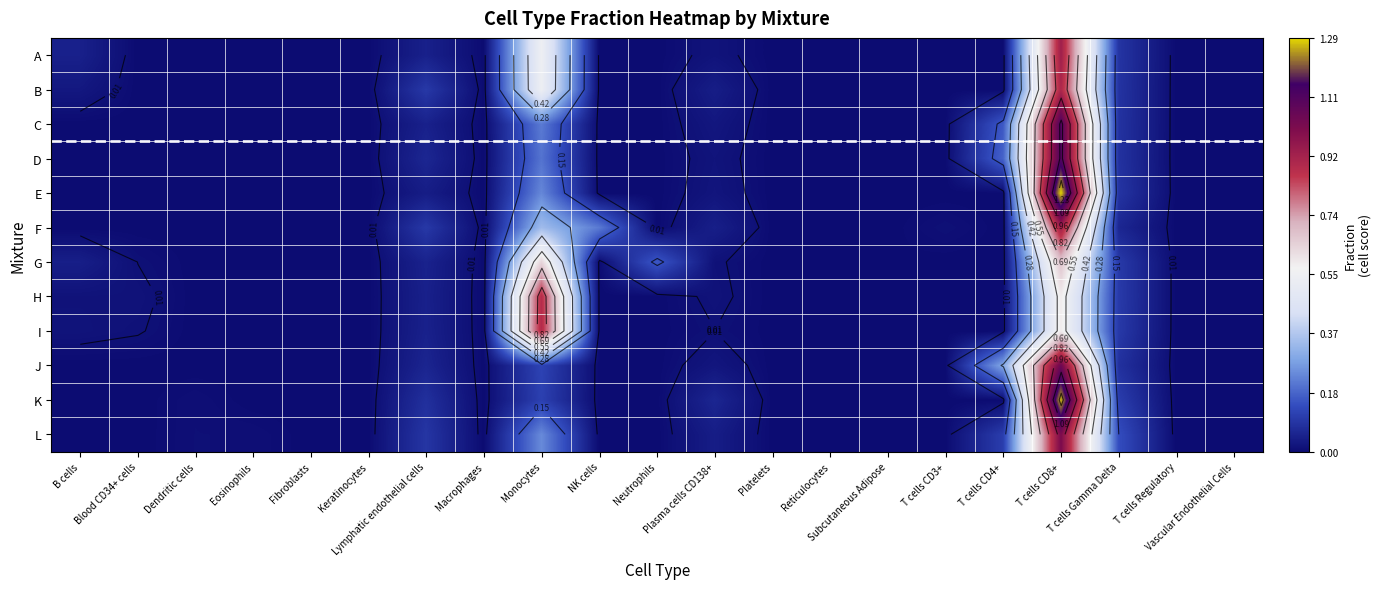

Count the number of data series in this chart.

12